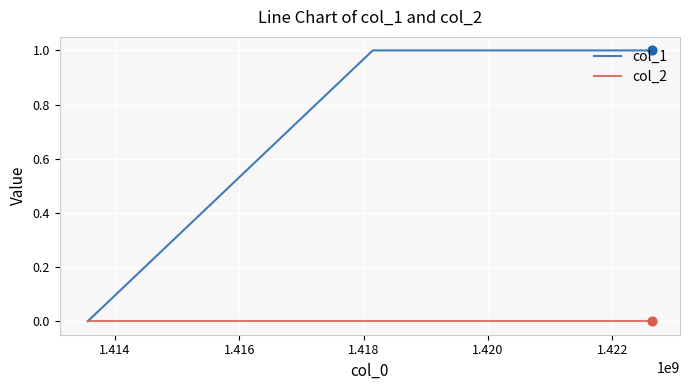

Which series has the largest total across all categories?

col_1